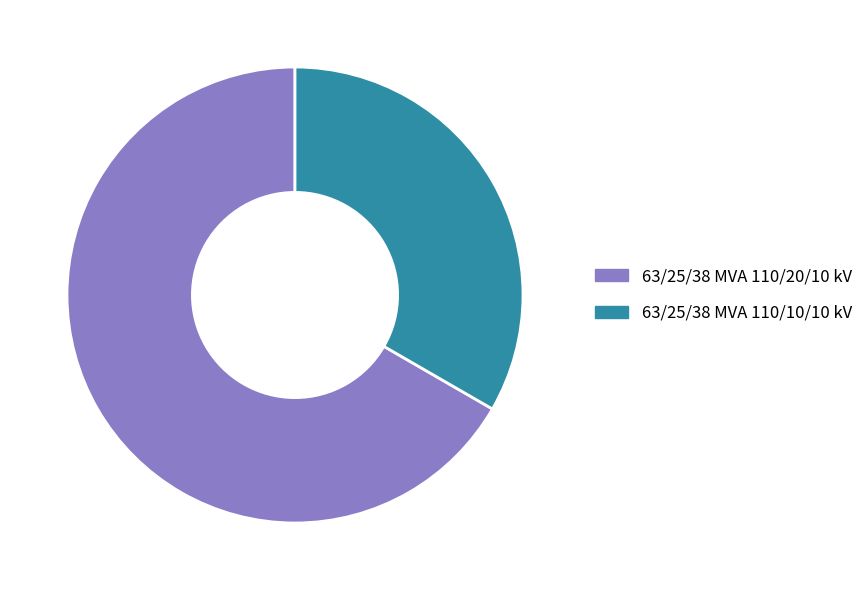

Is it true that 63/25/38 MVA 110/10/10 kV is 28% of the pie?

False